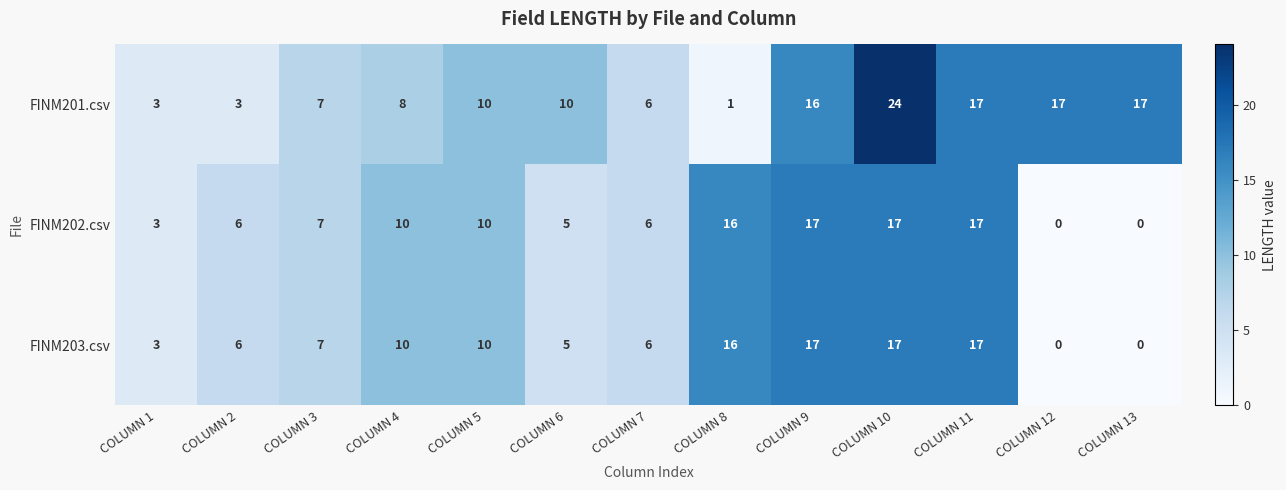

True or false: FINM202.csv has a value of 3 at COLUMN 4.

False